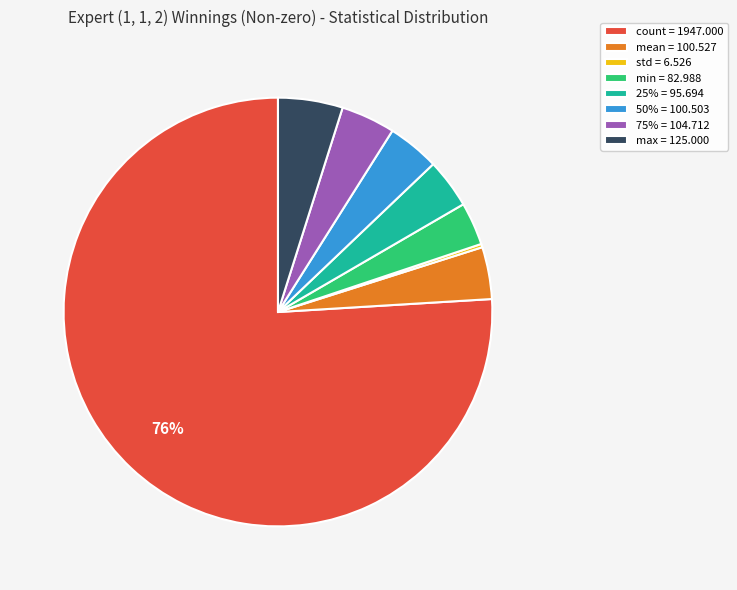

To the nearest percent, what percentage of the pie is 75%?

4%